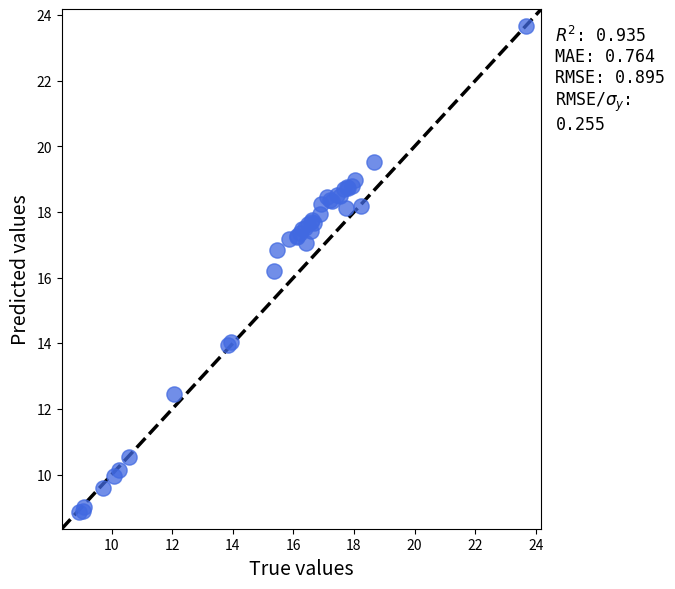

What Y value in the scatter plot is closest to 16?

16.2